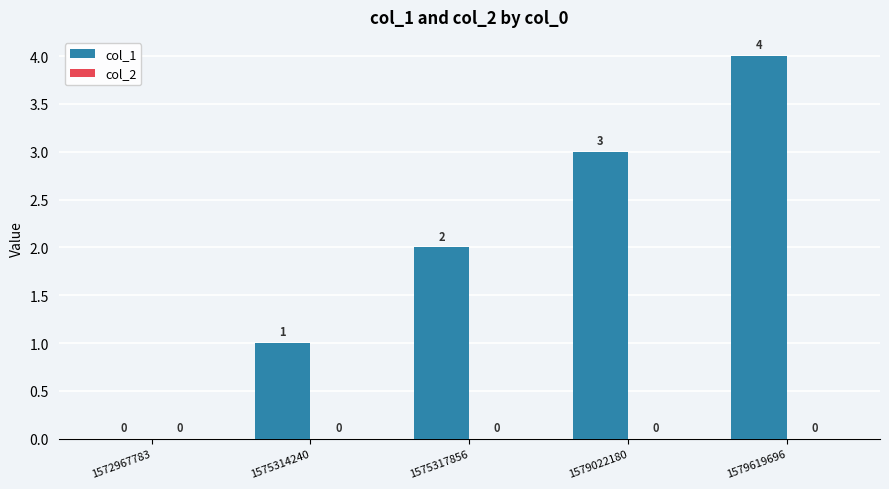

Approximately how many times larger is the value at 1575317856 compared to 1575314240?

2.0